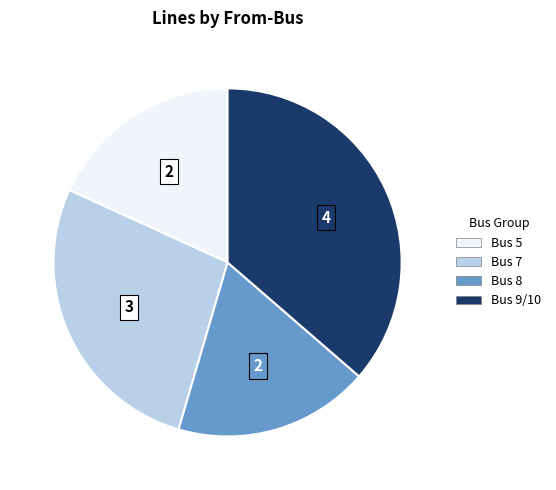

What is the largest slice in the pie chart?

Bus 9/10